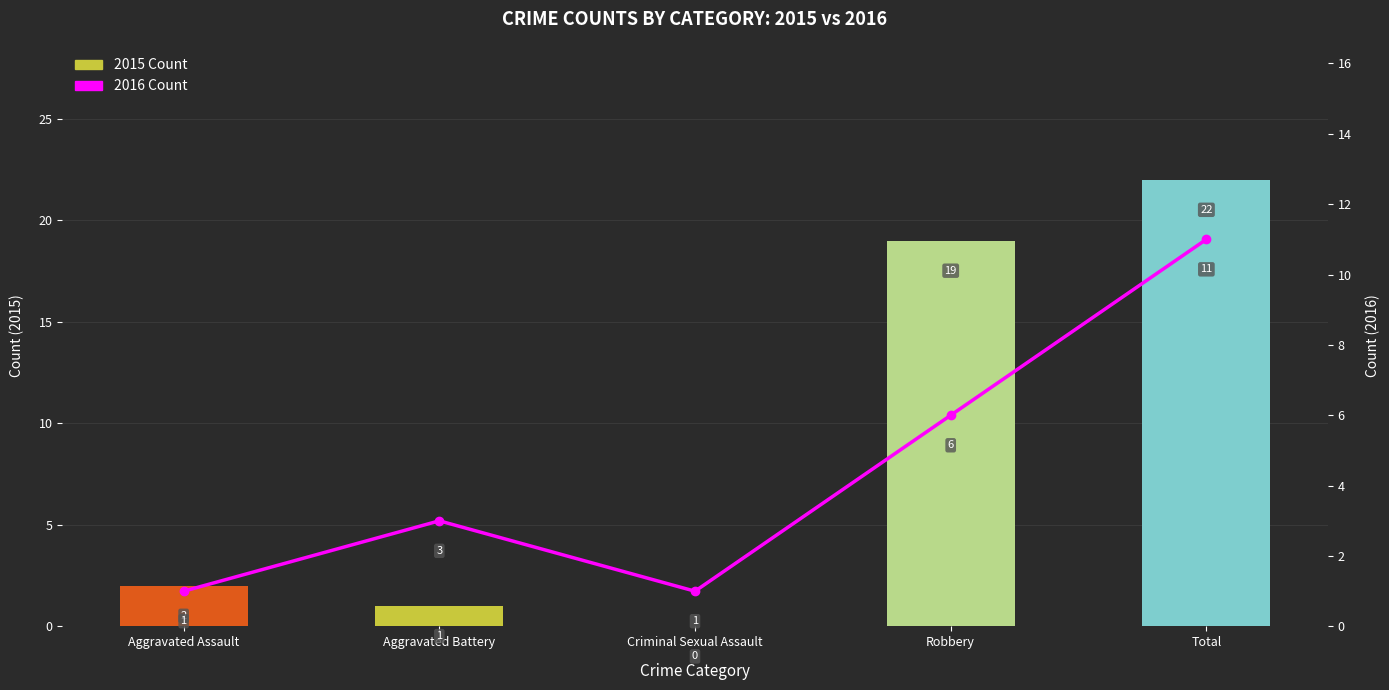

Reading left to right, transcribe all the data shown in this chart.

Aggravated Assault=2	Aggravated Battery=1	Criminal Sexual Assault=0	Robbery=19	Total=22